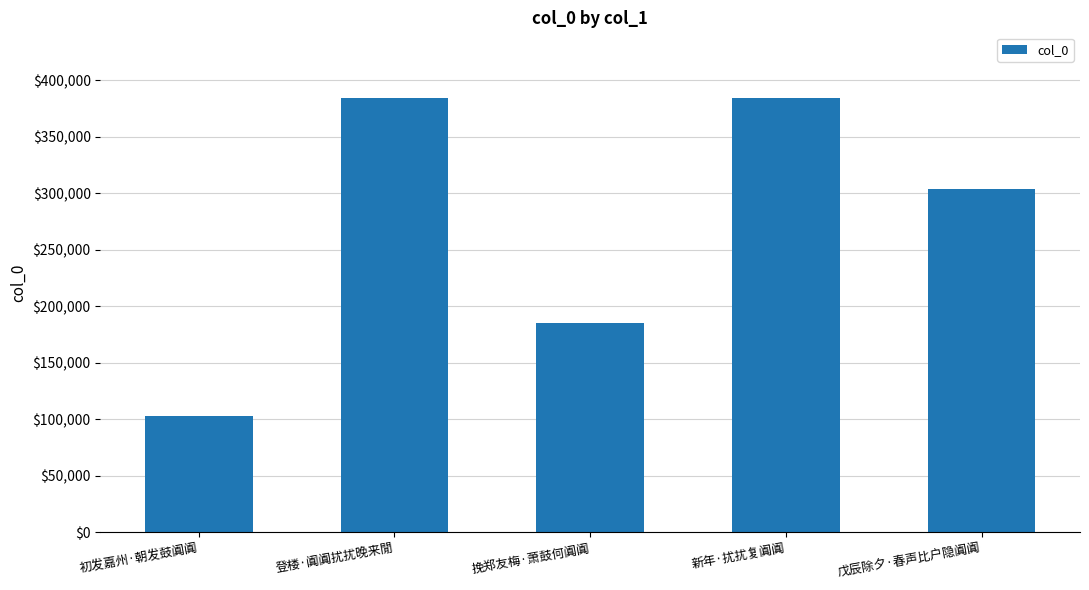

Is it true that the value at 挽郑友梅·萧鼓何阗阗 is 185455?

True